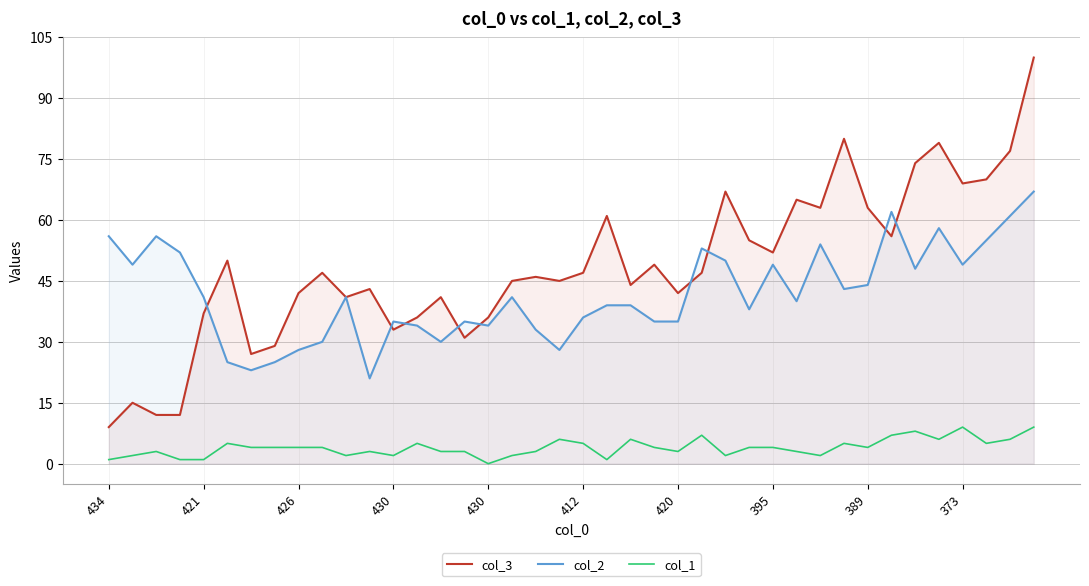

List the labels in order of col_2 value, smallest first.

11, 420, 412, 395, 389, 19, 373, 14, 18, 13, 16, 12, 15, 23, 24, 20, 27, 21, 22, 29, 430, 10, 17, 31, 32, 34, 421, 28, 36, 26, 430, 25, 30, 37, 434, 426, 35, 38, 33, 39